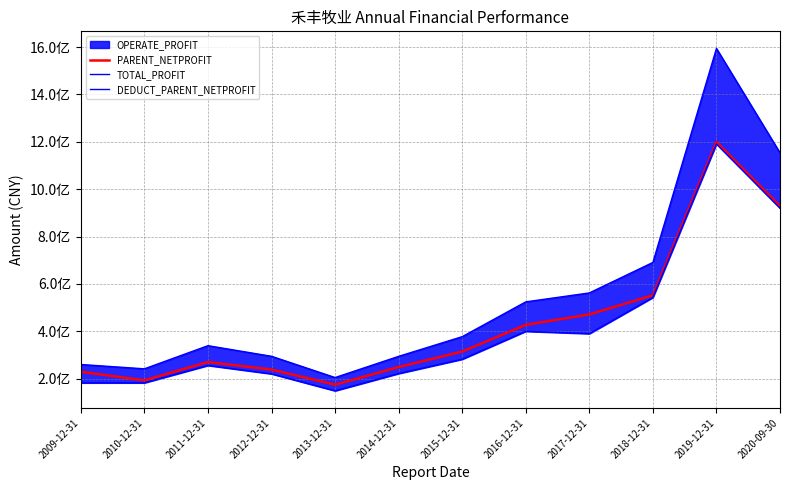

What is the difference between the maximum and minimum values in the TOTAL_PROFIT series?

1390188566.2